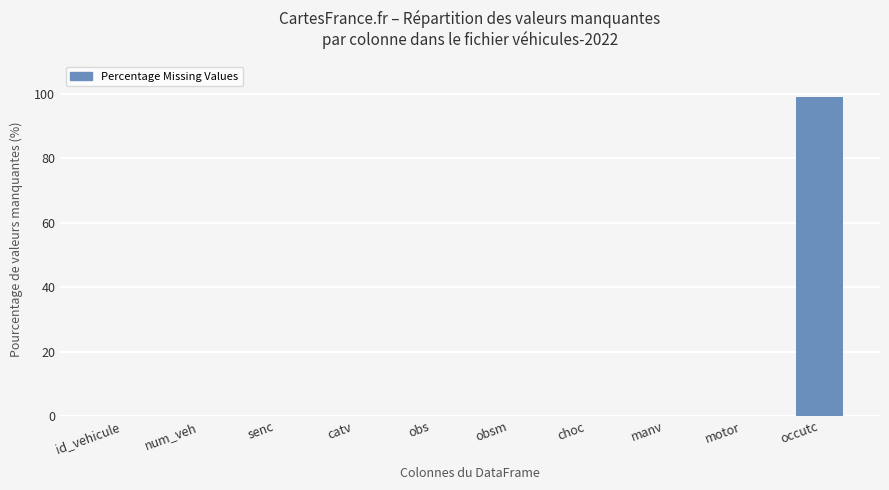

Which has a higher value, catv or occutc?

occutc